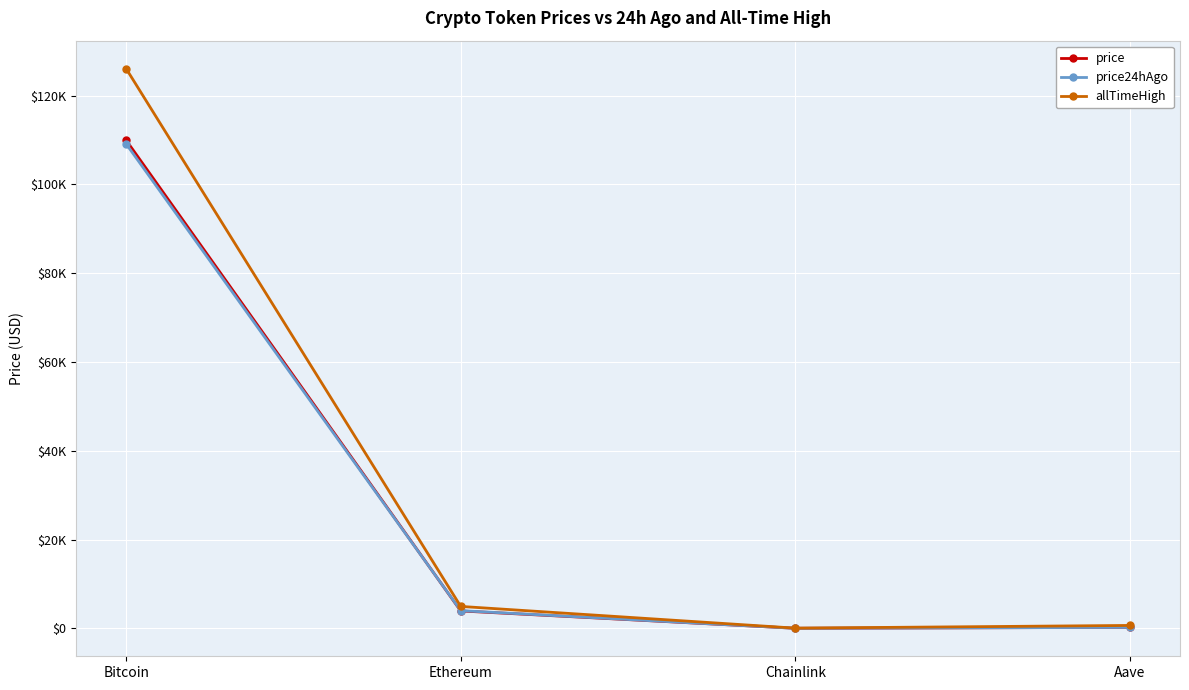

Reading left to right, extract all data points from this chart.

price: Bitcoin=109954.0	Ethereum=3927.3	Chainlink=18.6	Aave=225.7
price24hAgo: Bitcoin=109127.0	Ethereum=3988.9	Chainlink=17.4	Aave=223.8
allTimeHigh: Bitcoin=126080.0	Ethereum=4946.1	Chainlink=52.7	Aave=661.7